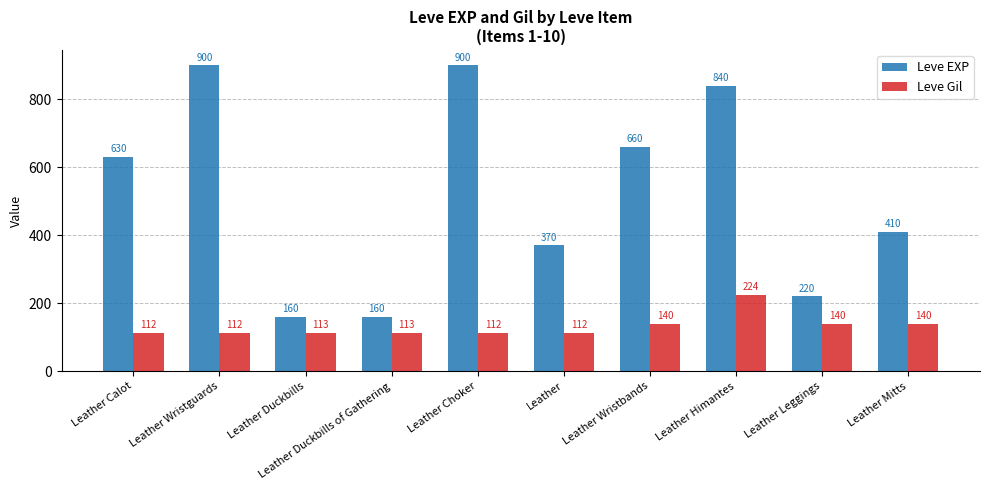

Where is Leve EXP nearest to the value 530?

Leather Calot